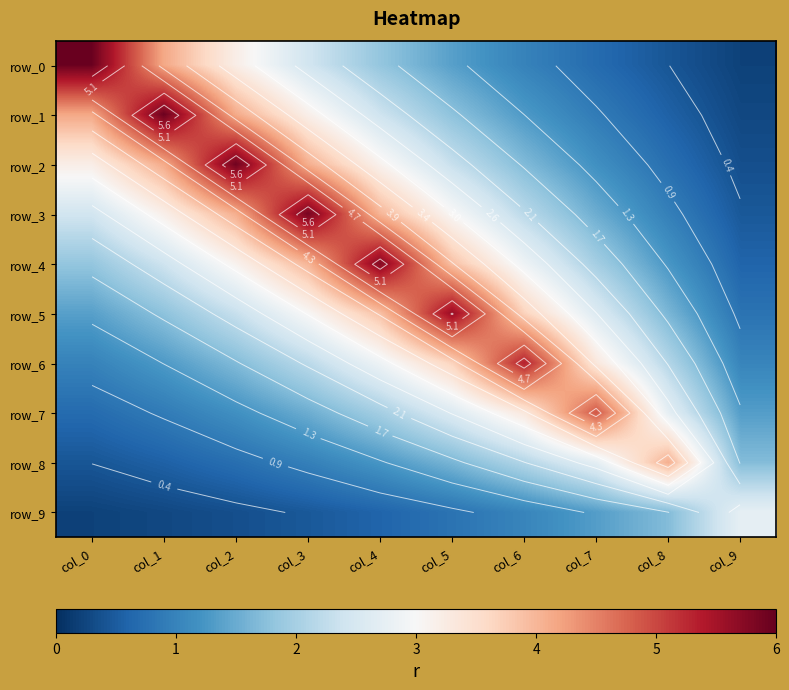

How many data points in row_5 are above 2?

6